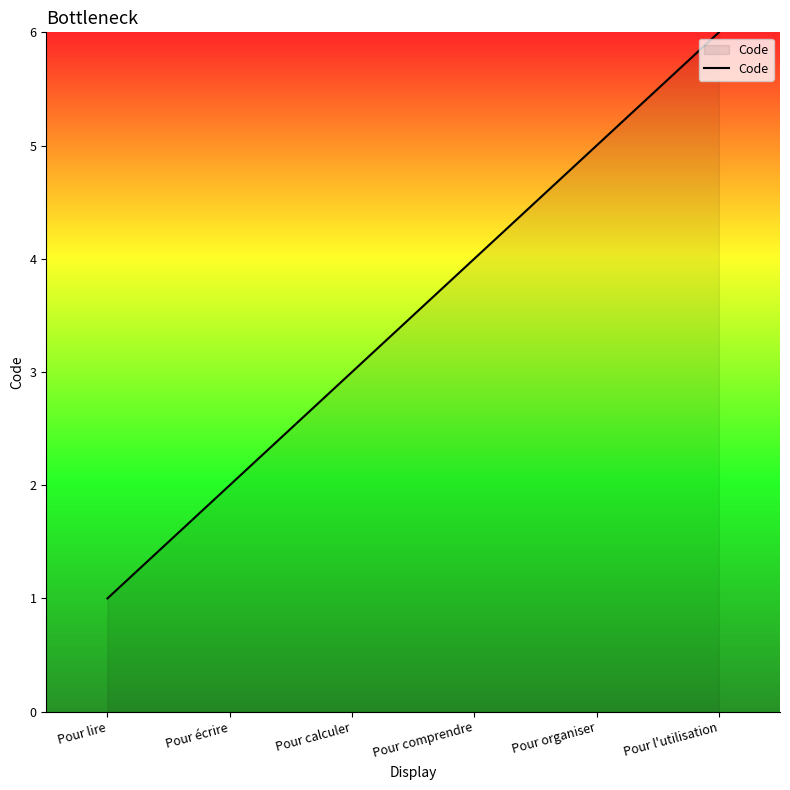

Where is the data nearest to the value 3?

Pour calculer